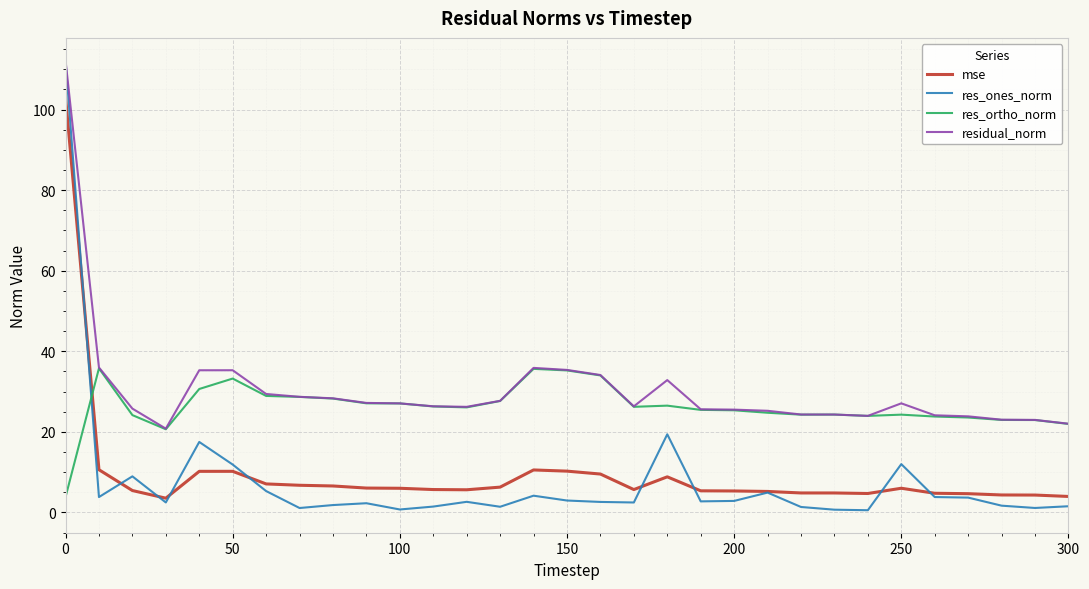

What is the difference between the second highest and second lowest values in the mse series?

6.6